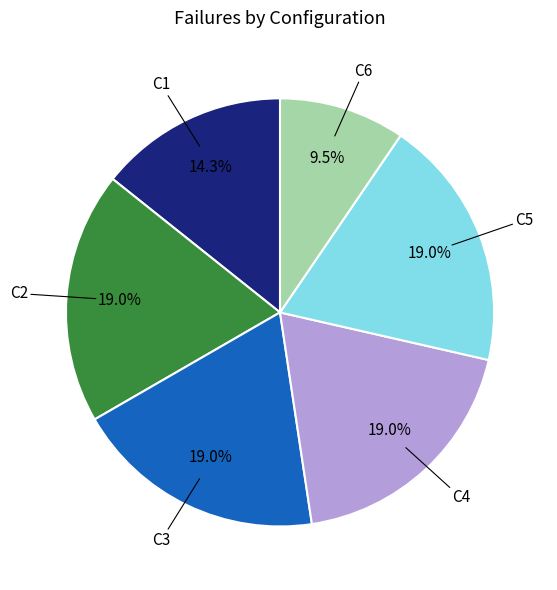

What is the ratio of the value at C5 to the value at C1?

1.3